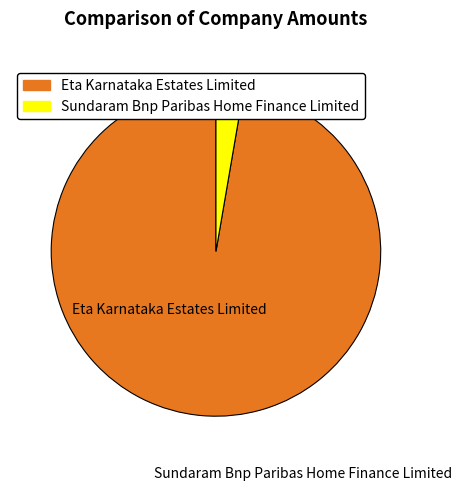

What percentage is the Sundaram Bnp Paribas Home Finance Limited slice, to the nearest percent?

3%